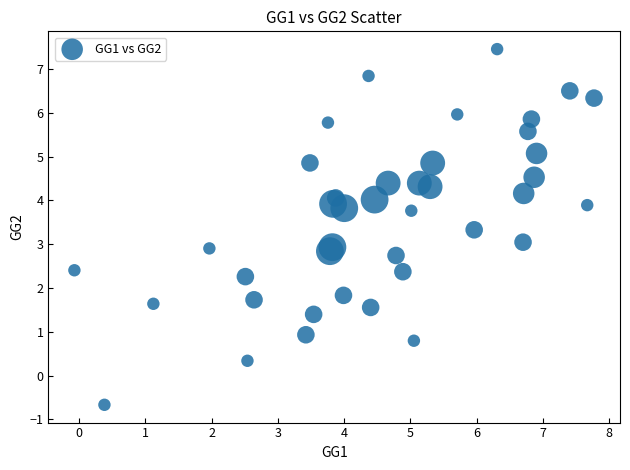

What is the range of X values (max minus min)?

7.8